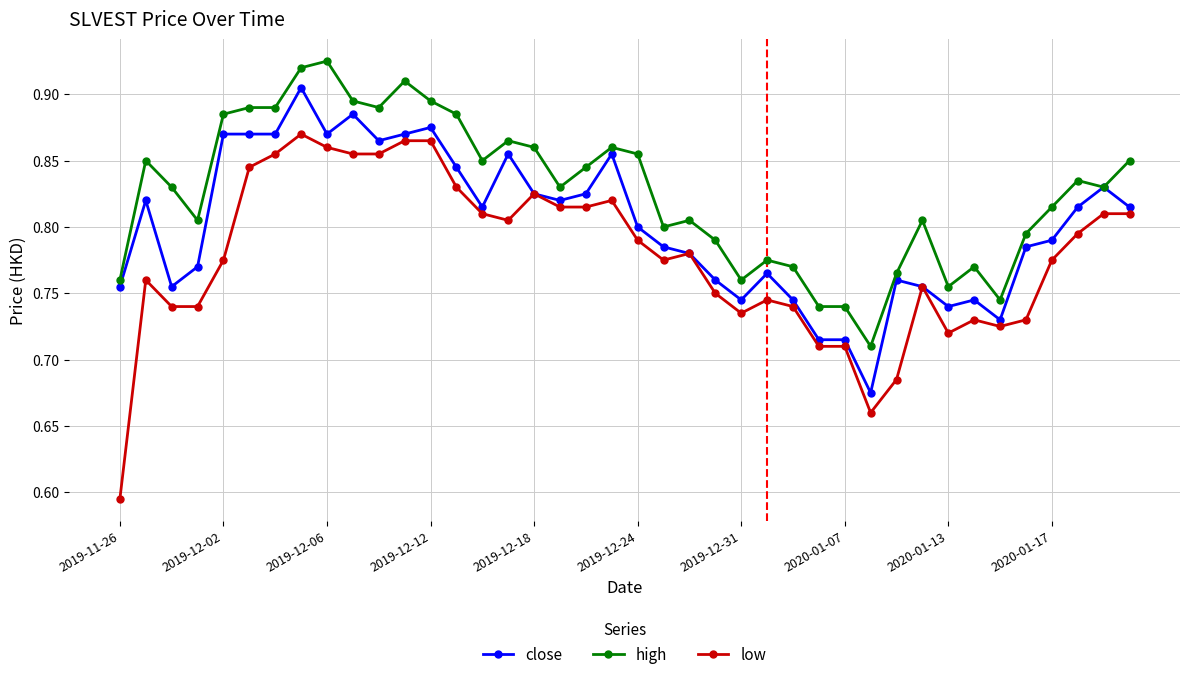

Does the chart display data point markers on the line(s)?

Yes